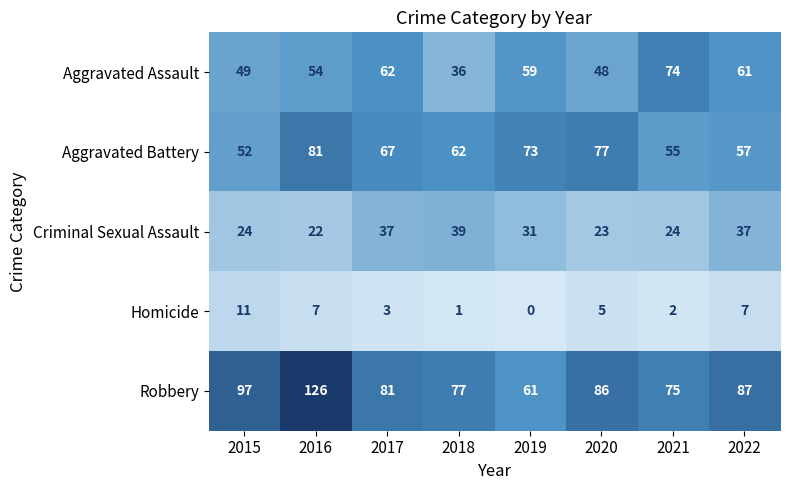

What is the average value of the Robbery series?

86